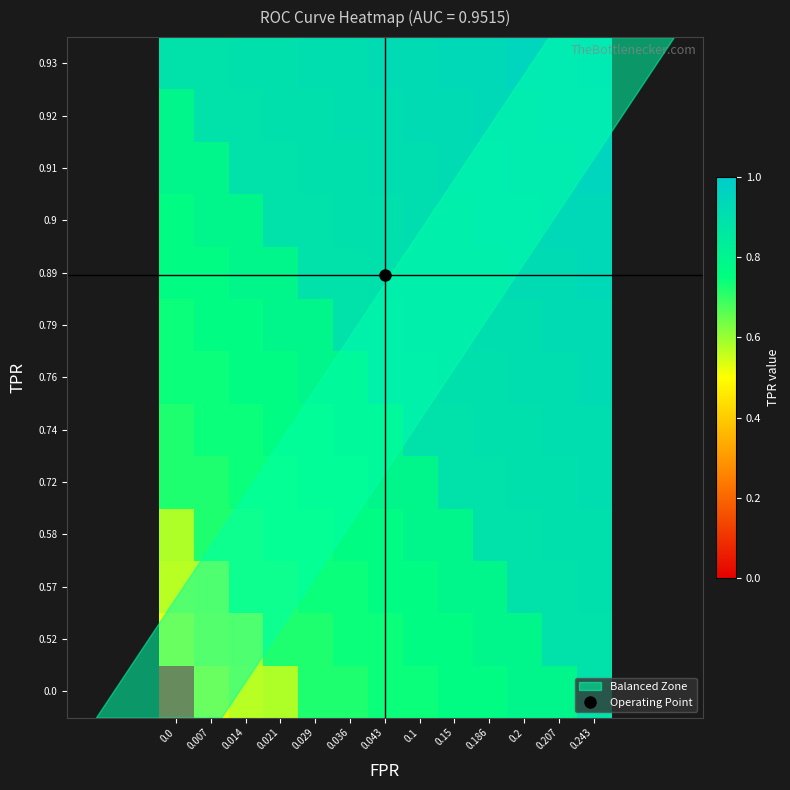

Reading left to right, what are all the values shown in this chart?

0.0: 0.0=0.0	0.007=0.5	0.014=0.6	0.021=0.6	0.029=0.7	0.036=0.7	0.043=0.7	0.1=0.7	0.15=0.8	0.186=0.8	0.2=0.8	0.207=0.8	0.243=0.9
0.52: 0.0=0.5	0.007=0.6	0.014=0.6	0.021=0.7	0.029=0.7	0.036=0.7	0.043=0.7	0.1=0.8	0.15=0.8	0.186=0.8	0.2=0.8	0.207=0.9	0.243=0.9
0.57: 0.0=0.6	0.007=0.6	0.014=0.7	0.021=0.7	0.029=0.7	0.036=0.7	0.043=0.8	0.1=0.8	0.15=0.8	0.186=0.8	0.2=0.9	0.207=0.9	0.243=0.9
0.58: 0.0=0.6	0.007=0.7	0.014=0.7	0.021=0.7	0.029=0.7	0.036=0.8	0.043=0.8	0.1=0.8	0.15=0.8	0.186=0.9	0.2=0.9	0.207=0.9	0.243=0.9
0.72: 0.0=0.7	0.007=0.7	0.014=0.7	0.021=0.7	0.029=0.8	0.036=0.8	0.043=0.8	0.1=0.8	0.15=0.9	0.186=0.9	0.2=0.9	0.207=0.9	0.243=0.9
0.74: 0.0=0.7	0.007=0.7	0.014=0.7	0.021=0.8	0.029=0.8	0.036=0.8	0.043=0.8	0.1=0.9	0.15=0.9	0.186=0.9	0.2=0.9	0.207=0.9	0.243=0.9
0.76: 0.0=0.7	0.007=0.7	0.014=0.8	0.021=0.8	0.029=0.8	0.036=0.8	0.043=0.9	0.1=0.9	0.15=0.9	0.186=0.9	0.2=0.9	0.207=0.9	0.243=0.9
0.79: 0.0=0.7	0.007=0.8	0.014=0.8	0.021=0.8	0.029=0.8	0.036=0.9	0.043=0.9	0.1=0.9	0.15=0.9	0.186=0.9	0.2=0.9	0.207=0.9	0.243=0.9
0.89: 0.0=0.8	0.007=0.8	0.014=0.8	0.021=0.8	0.029=0.9	0.036=0.9	0.043=0.9	0.1=0.9	0.15=0.9	0.186=0.9	0.2=0.9	0.207=0.9	0.243=0.9
0.9: 0.0=0.8	0.007=0.8	0.014=0.8	0.021=0.9	0.029=0.9	0.036=0.9	0.043=0.9	0.1=0.9	0.15=0.9	0.186=0.9	0.2=0.9	0.207=0.9	0.243=0.9
0.91: 0.0=0.8	0.007=0.8	0.014=0.9	0.021=0.9	0.029=0.9	0.036=0.9	0.043=0.9	0.1=0.9	0.15=0.9	0.186=0.9	0.2=0.9	0.207=0.9	0.243=0.9
0.92: 0.0=0.8	0.007=0.9	0.014=0.9	0.021=0.9	0.029=0.9	0.036=0.9	0.043=0.9	0.1=0.9	0.15=0.9	0.186=0.9	0.2=0.9	0.207=0.9	0.243=0.9
0.93: 0.0=0.9	0.007=0.9	0.014=0.9	0.021=0.9	0.029=0.9	0.036=0.9	0.043=0.9	0.1=0.9	0.15=0.9	0.186=0.9	0.2=0.9	0.207=0.9	0.243=1.0